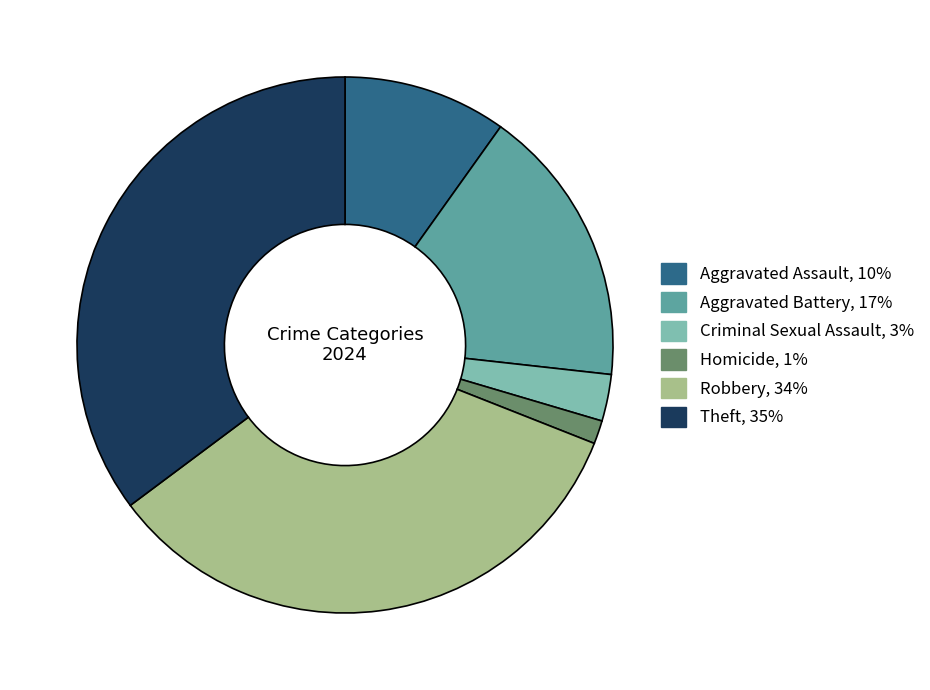

True or false: Aggravated Battery accounts for 17% of the total.

True